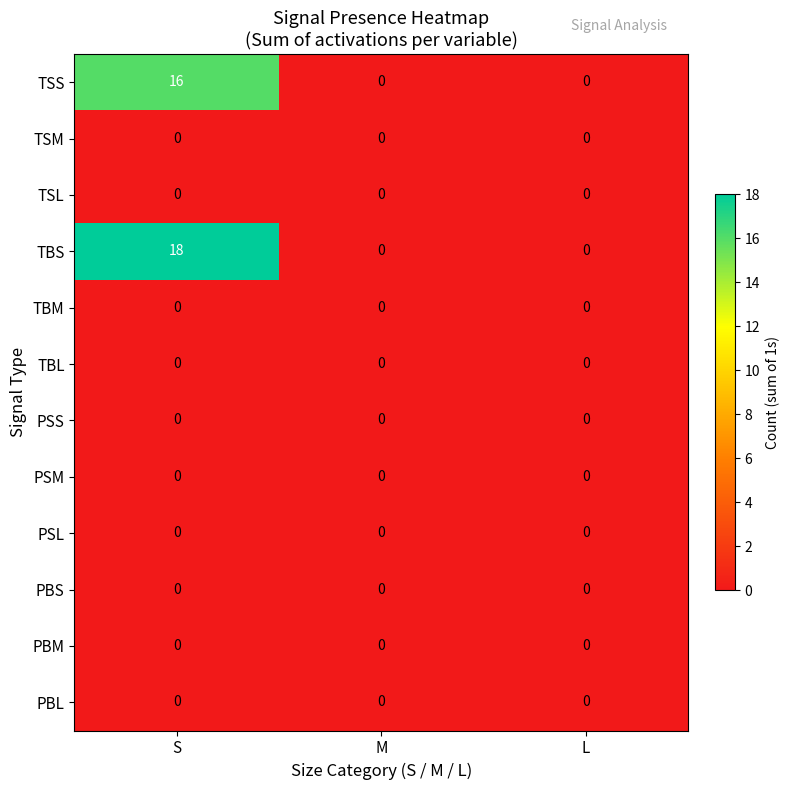

At which category is the sum across all series the highest?

S